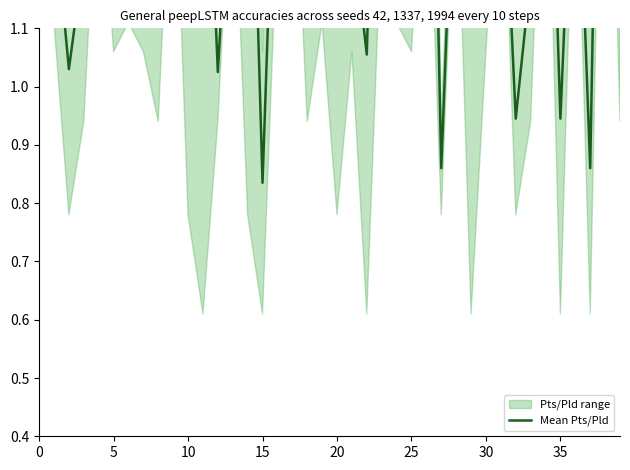

How many data points are above 1?

35